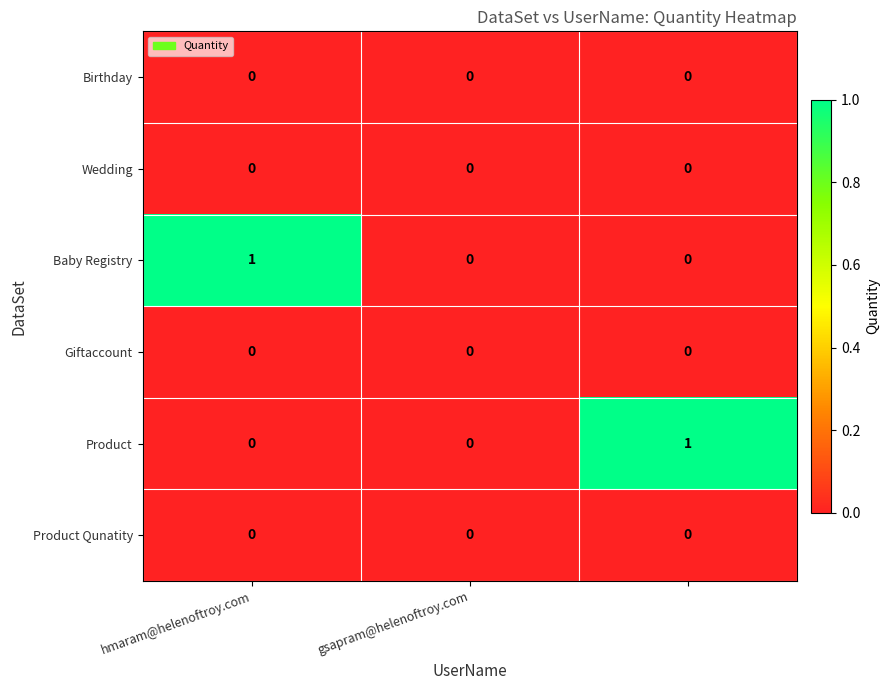

Reading left to right, list all the values displayed in this chart.

Birthday: 0	0	0
Wedding: 0	0	0
Baby Registry: 1	0	0
Giftaccount: 0	0	0
Product: 0	0	1
Product Qunatity: 0	0	0